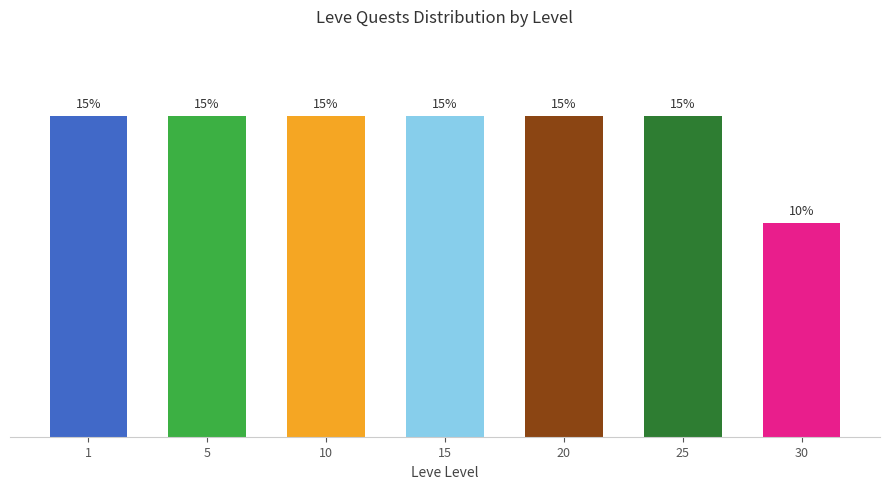

Reading left to right, list all the values displayed in this chart.

15	15	15	15	15	15	10